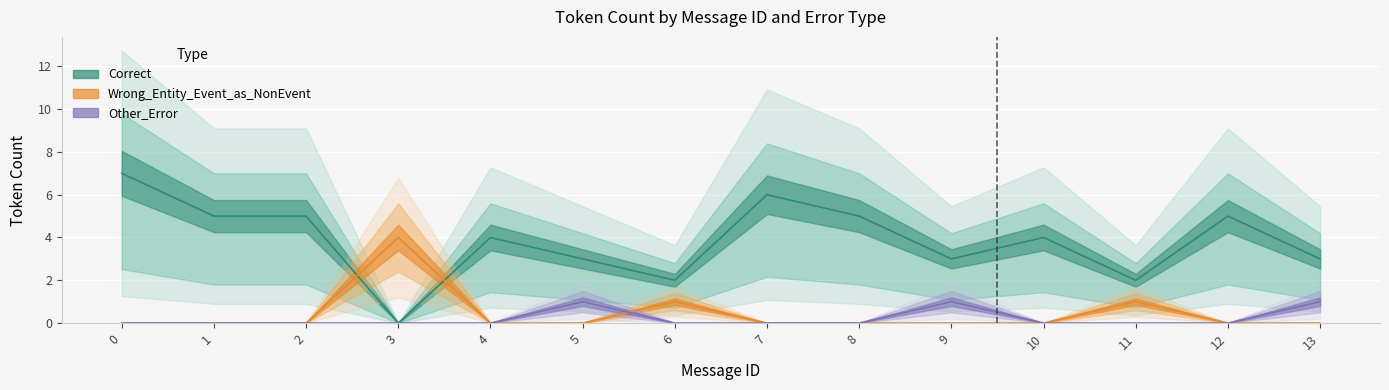

What are all the series names shown in the legend?

Correct, Wrong_Entity_Event_as_NonEvent, Other_Error